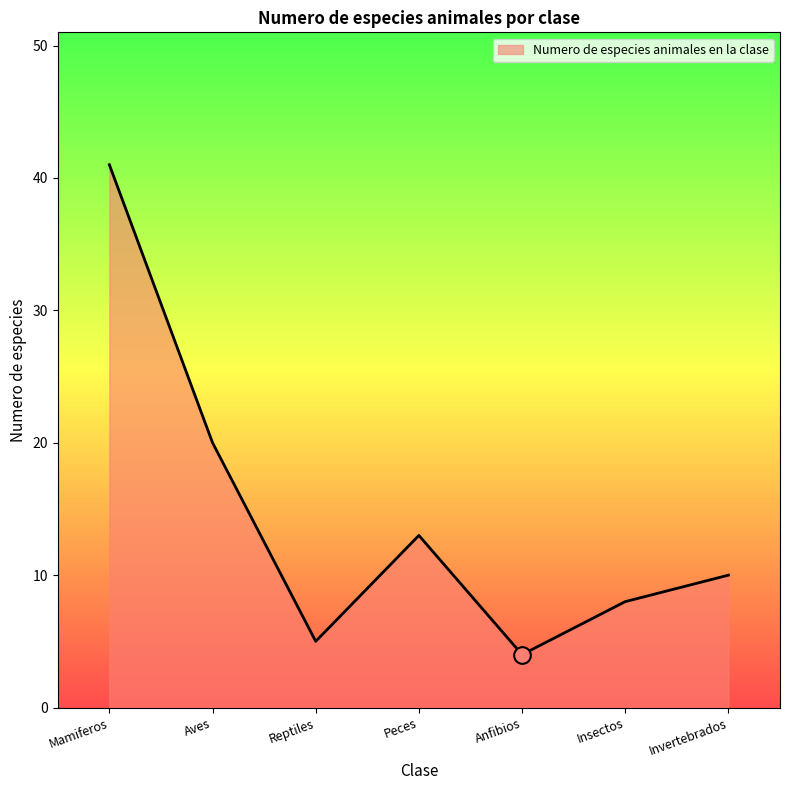

How many lines are shown in the chart?

1